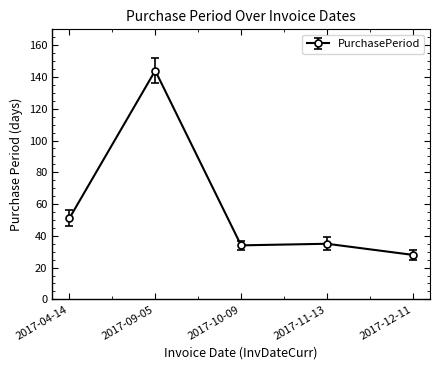

What is the change in value from 2017-04-14 to 2017-10-09?

-17